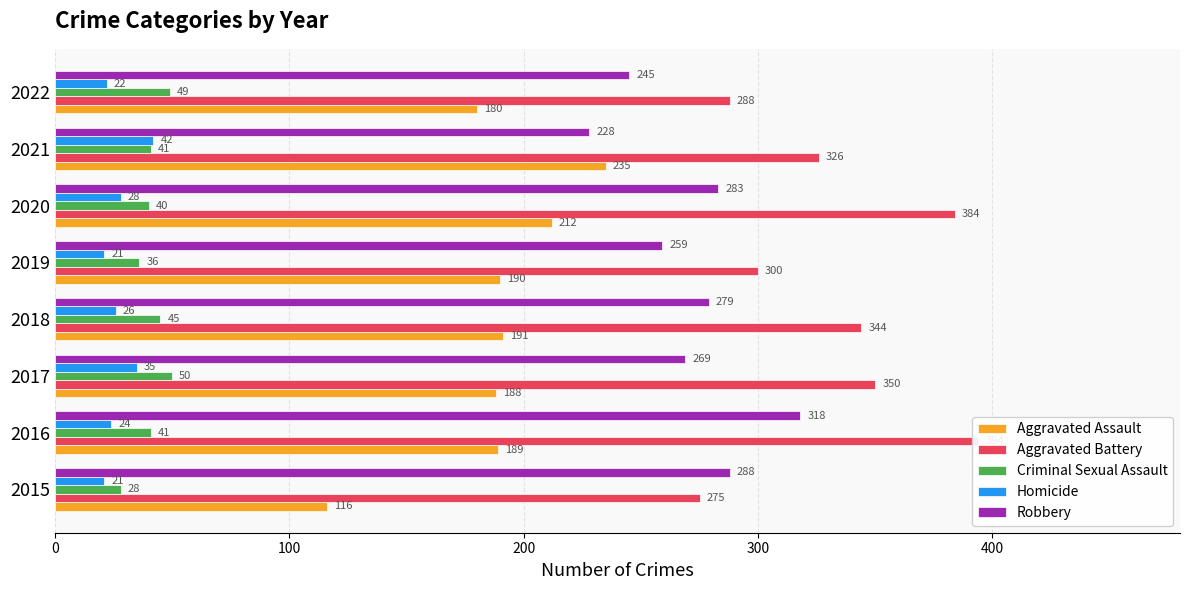

Reading left to right, list all the values displayed in this chart.

Aggravated Assault: 116	189	188	191	190	212	235	180
Aggravated Battery: 275	394	350	344	300	384	326	288
Criminal Sexual Assault: 28	41	50	45	36	40	41	49
Homicide: 21	24	35	26	21	28	42	22
Robbery: 288	318	269	279	259	283	228	245